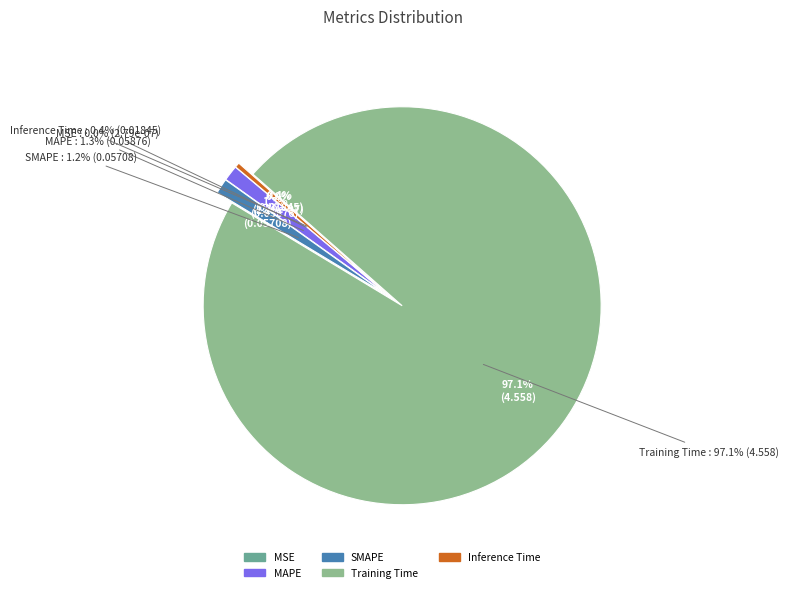

Which category has the biggest portion of the pie?

Training Time